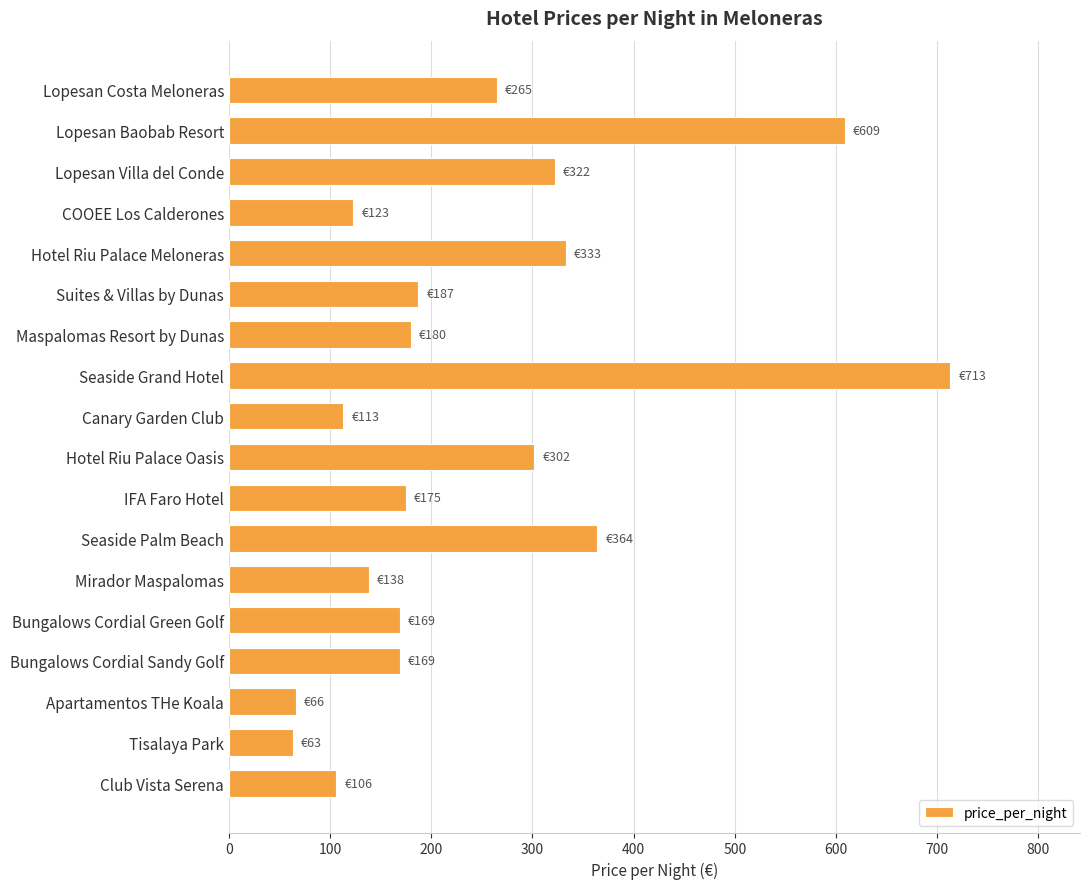

Between Suites & Villas by Dunas and Seaside Grand Hotel, which is larger?

Seaside Grand Hotel